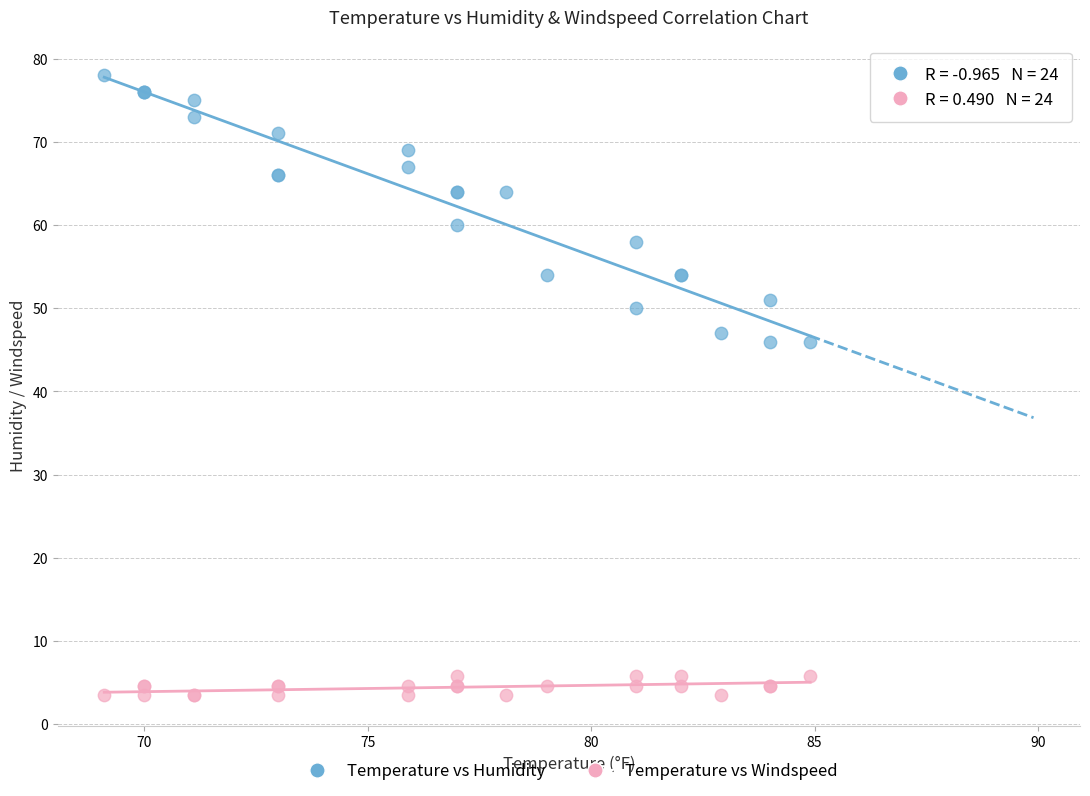

Which series has the largest Y range (max minus min)?

Temperature vs Humidity